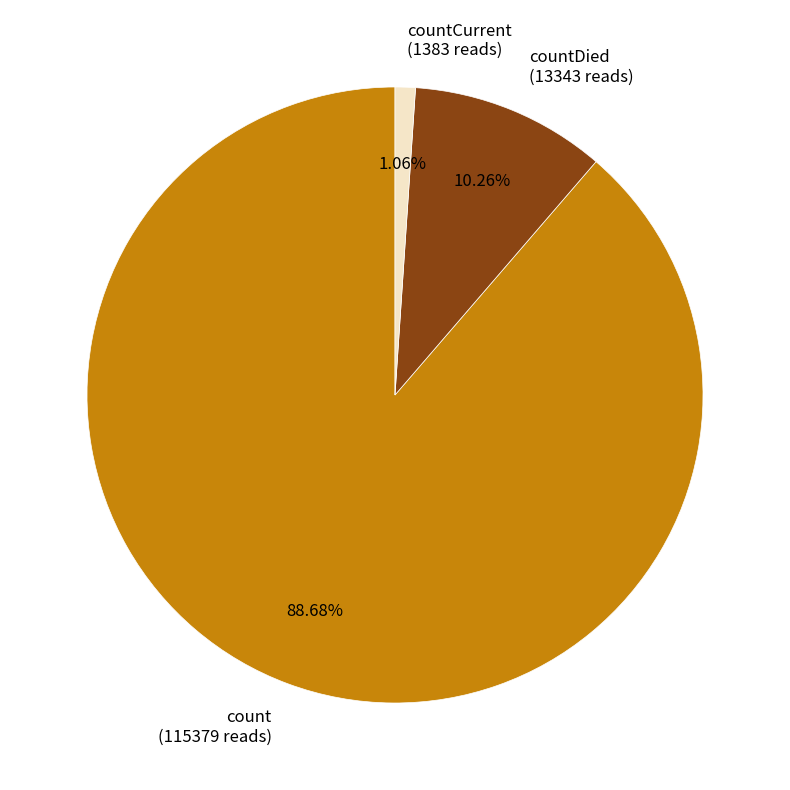

Does countDied (13343 reads) account for over 50% of the chart?

No